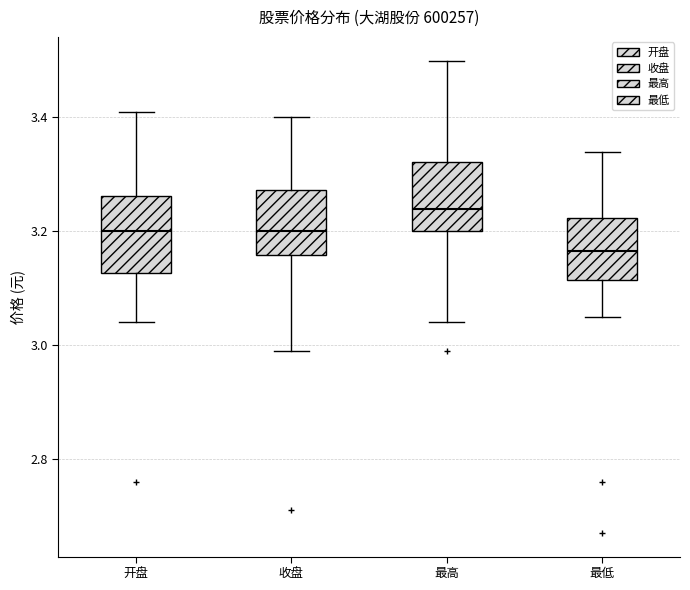

Reading left to right, read every box against the y-axis: the position of its median line, the range the box covers, and the ends of its whiskers. The values are not printed on the chart, so give them approximately, as read against the axis.

开盘: median 3.20, box 3.12 to 3.26, whiskers 3.04 to 3.42
收盘: median 3.20, box 3.16 to 3.28, whiskers 3.00 to 3.40
最高: median 3.24, box 3.20 to 3.32, whiskers 3.04 to 3.50
最低: median 3.16, box 3.12 to 3.22, whiskers 3.06 to 3.34